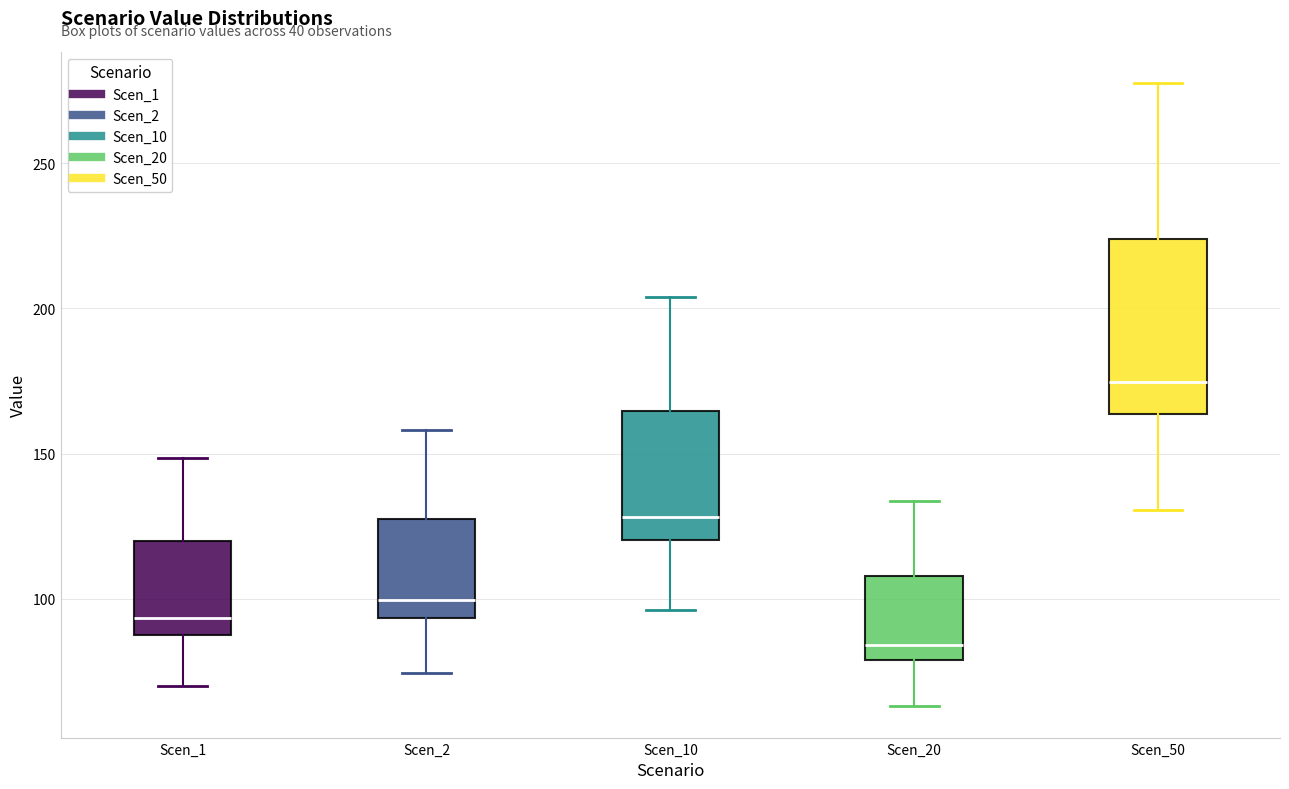

Where is the lower edge of the box for Scen_1 on the y-axis? The values are not printed on the chart, so give them approximately, as read against the axis.

90